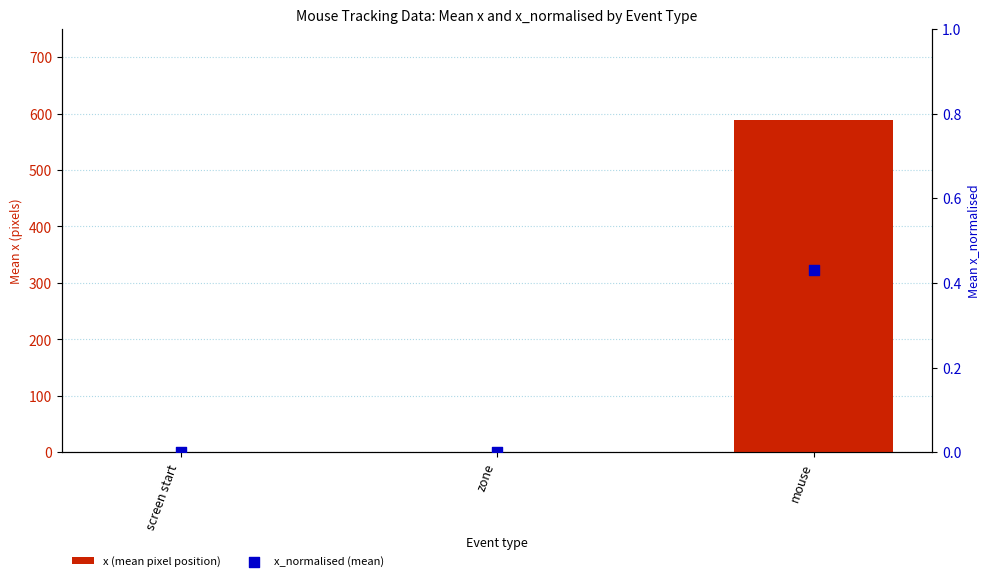

What is the total value across all series at mouse?

588.8